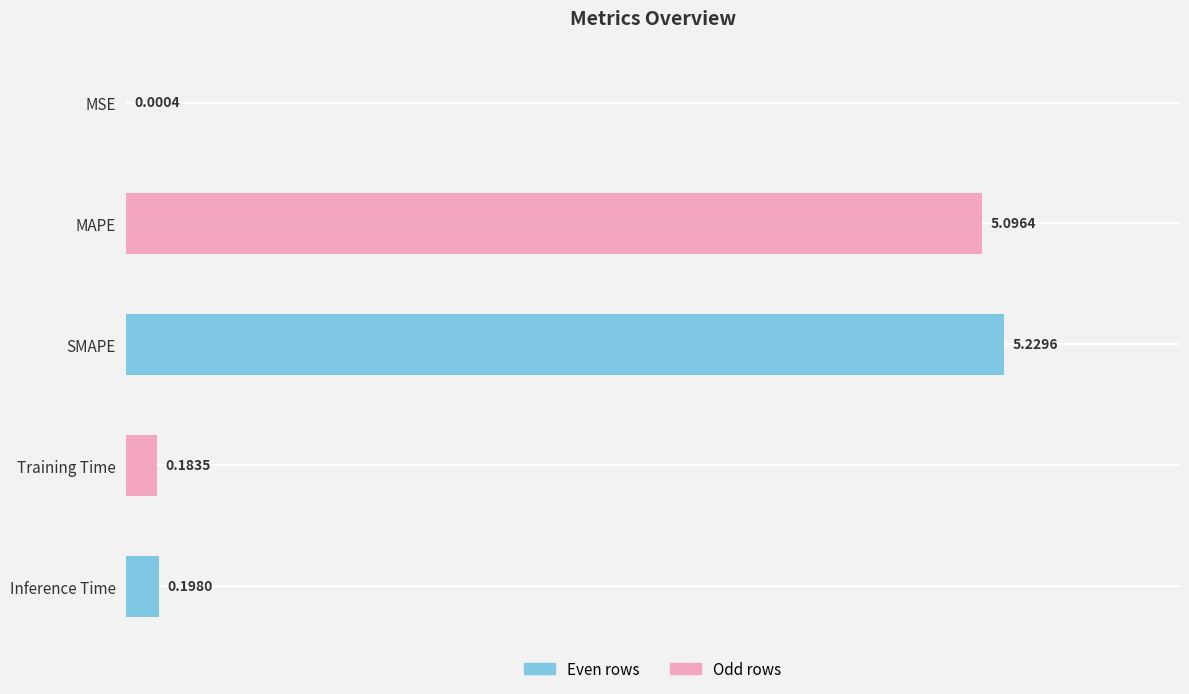

Are the bars horizontal?

Yes